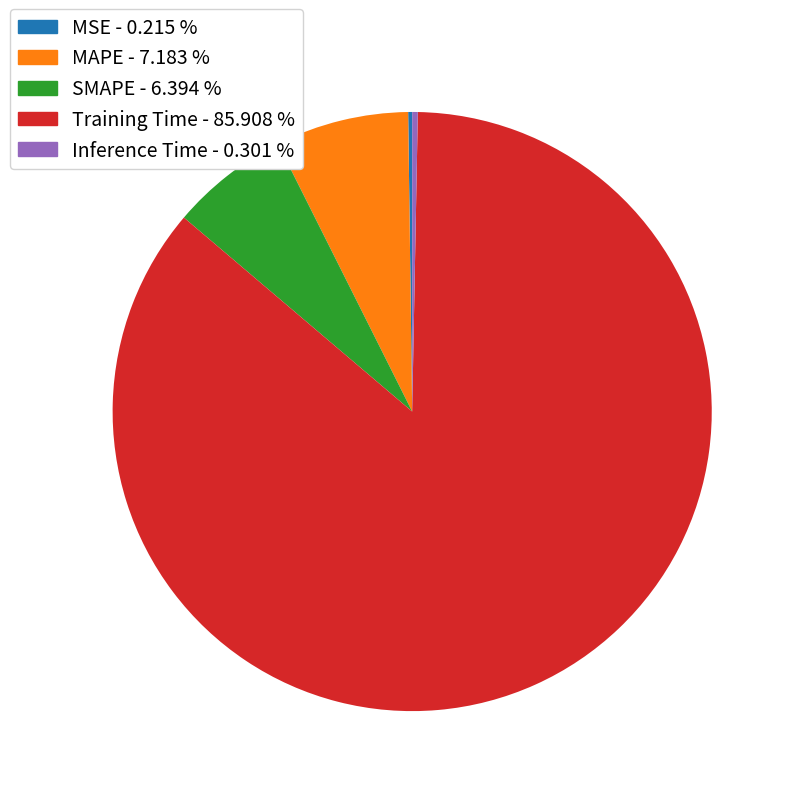

Which category accounts for the majority?

Training Time